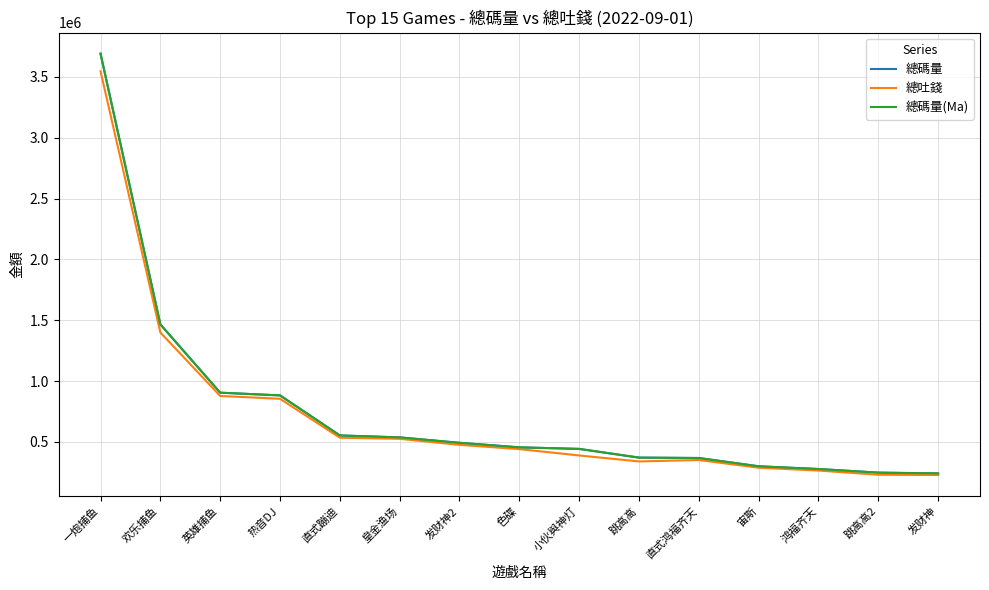

Where is the first local maximum for 總吐錢?

直式鸿福齐天